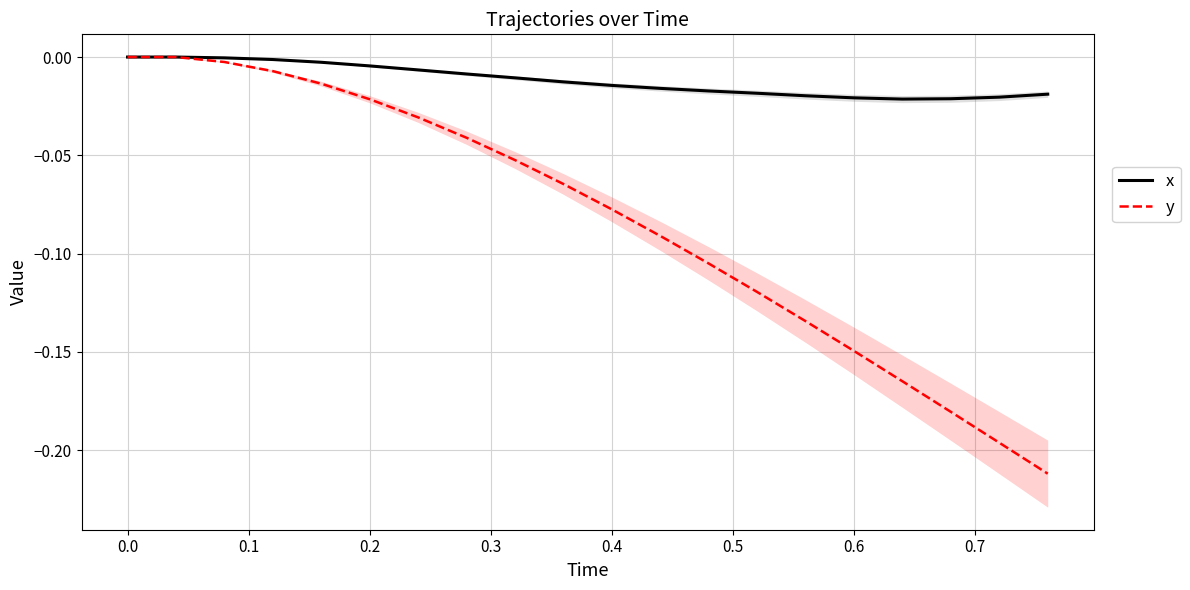

True or false: y has more than 2 interior local peaks.

False